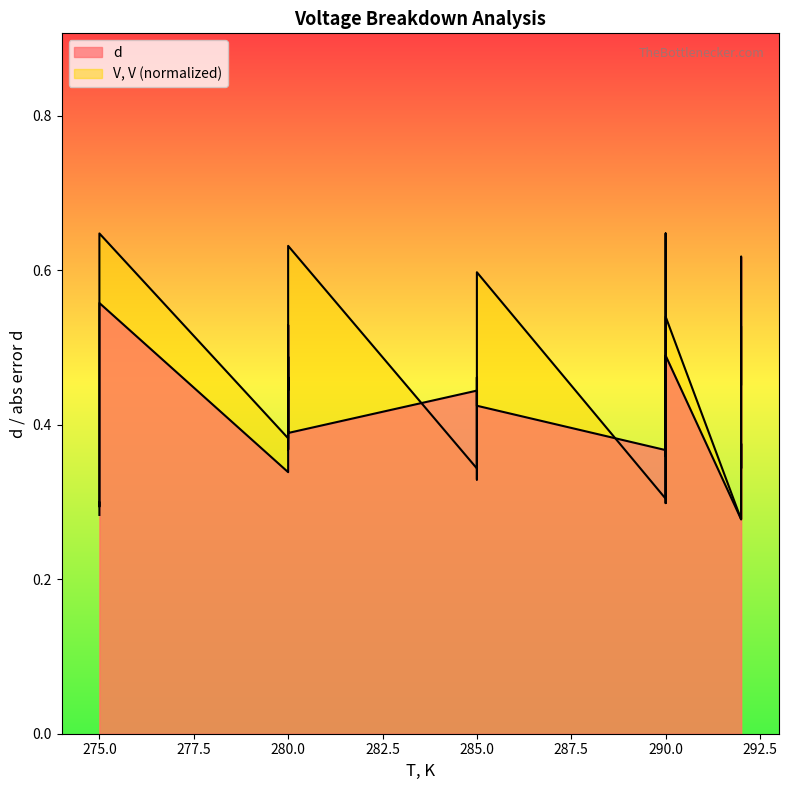

Count the values in the range 0 to 1.

35